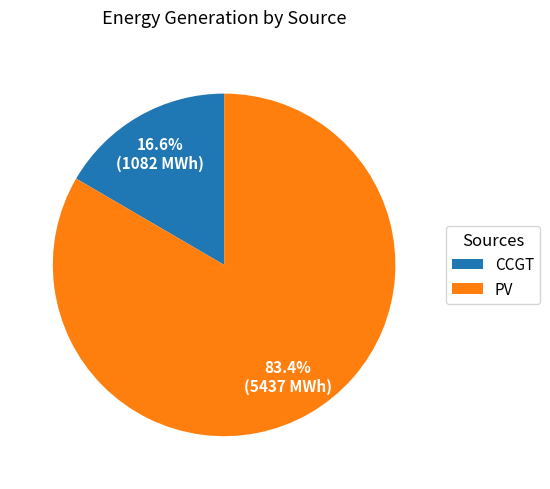

Does any single category account for the majority?

Yes